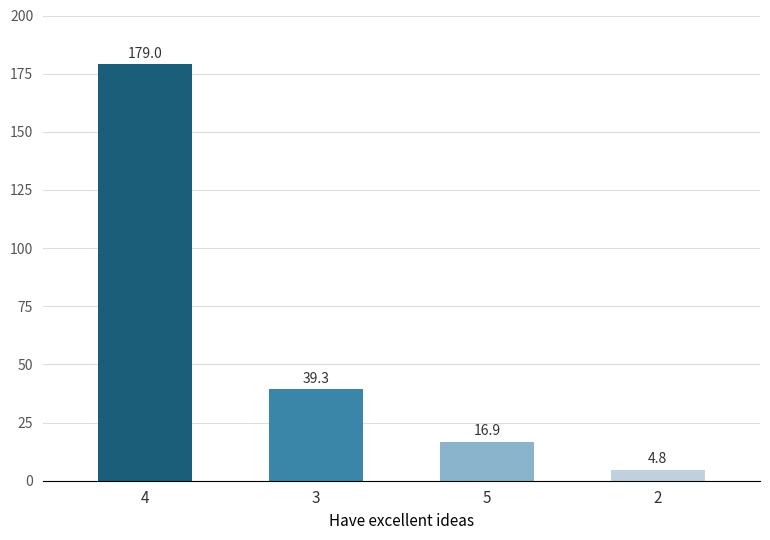

Is it true that the value at 5 is 16.9?

True